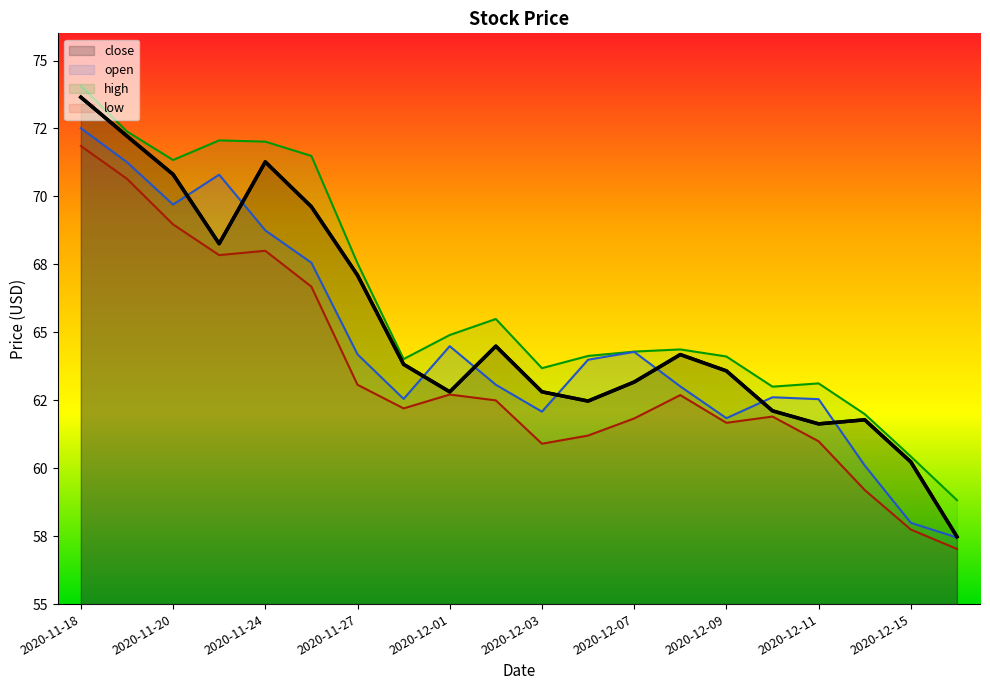

True or false: open and low cross at least once.

False